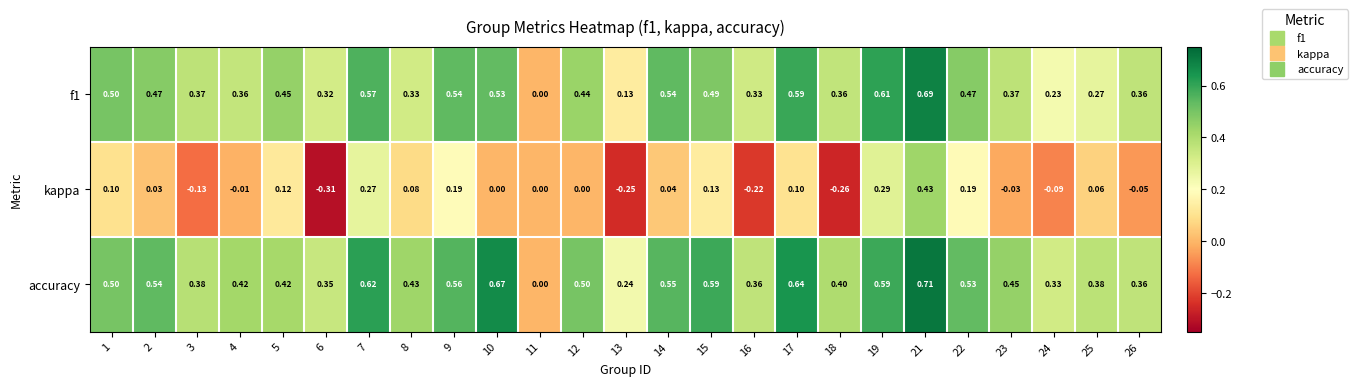

Is the value of f1 at 19 greater than the value of kappa at 11?

Yes